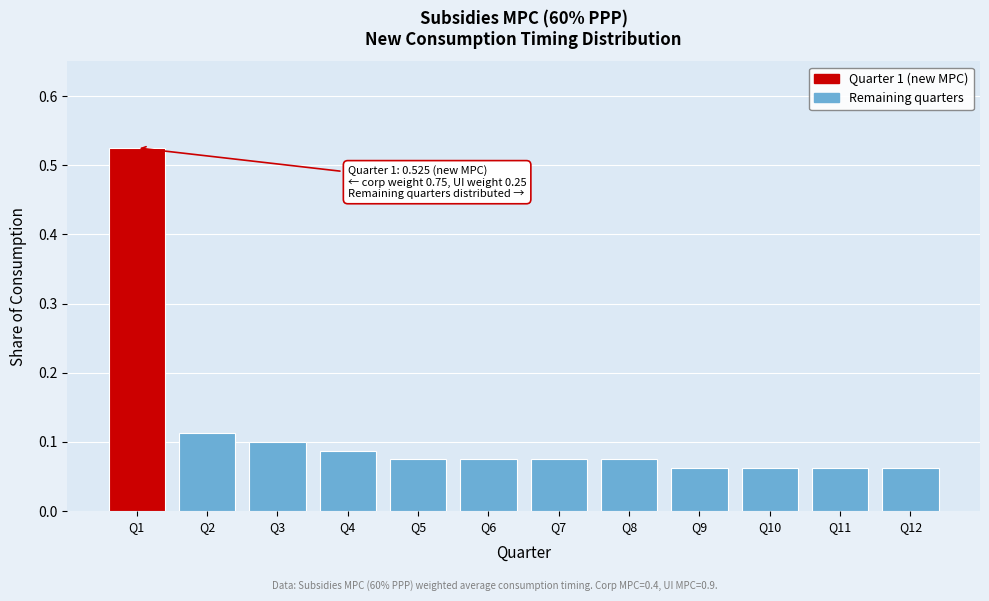

Which has a higher value, Q3 or Q1?

Q1